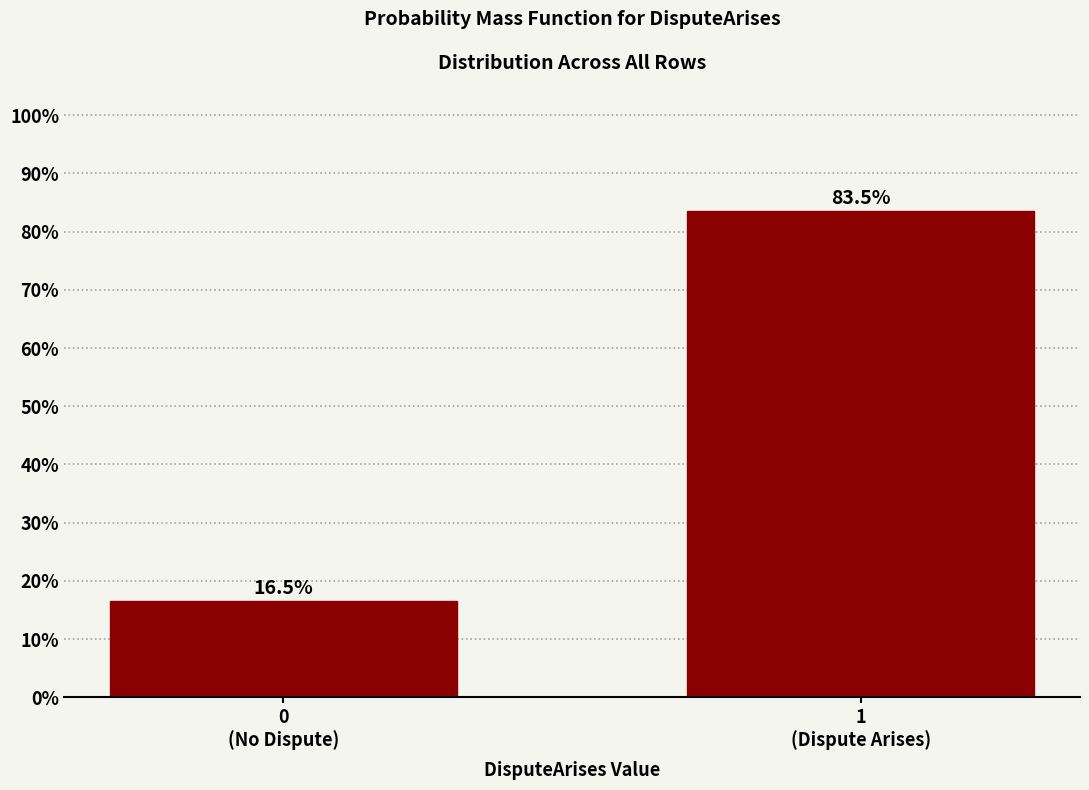

Reading left to right, list all the values displayed in this chart.

16.5	83.5